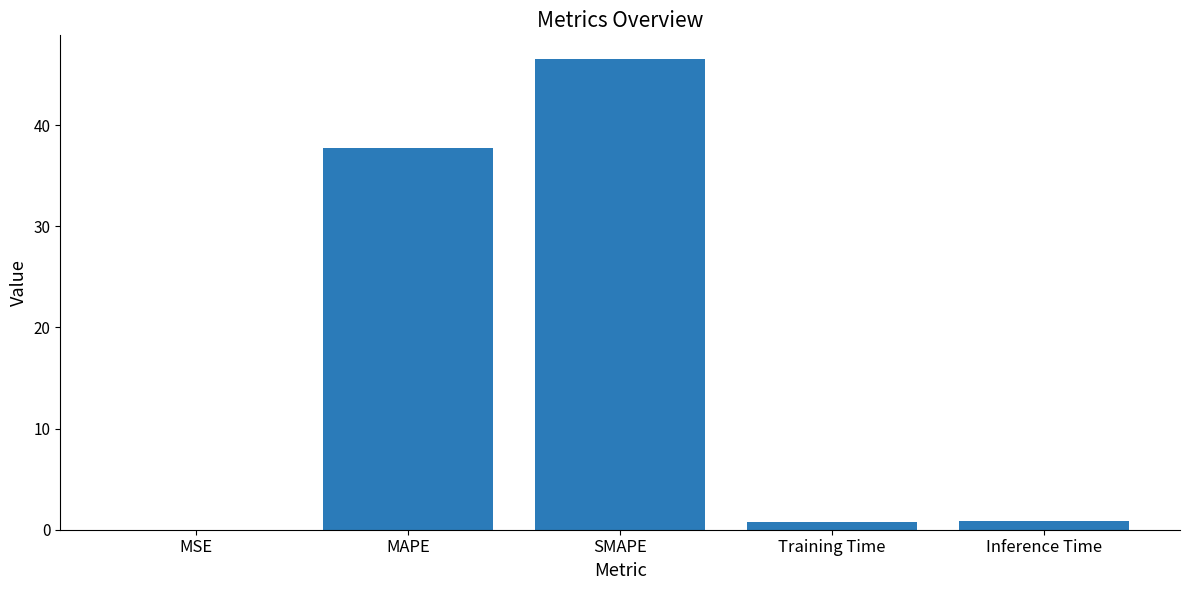

True or false: the data shows 0.8 at Training Time.

True